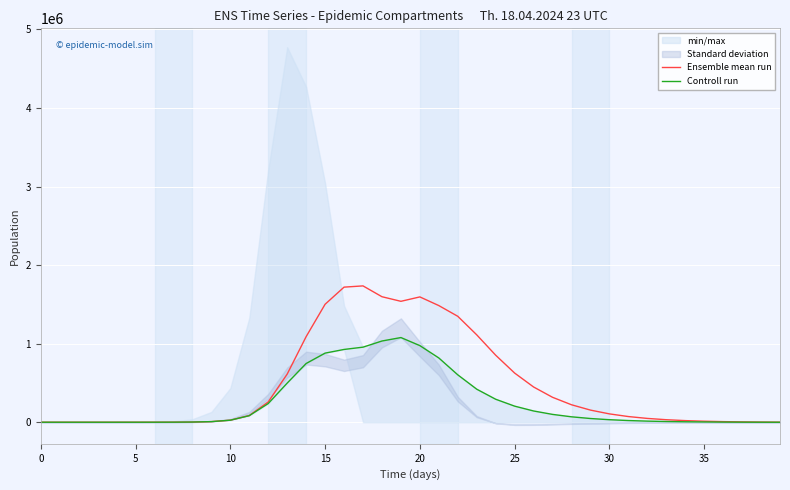

Between 5 and 24, which series saw the biggest shift?

Ensemble mean run